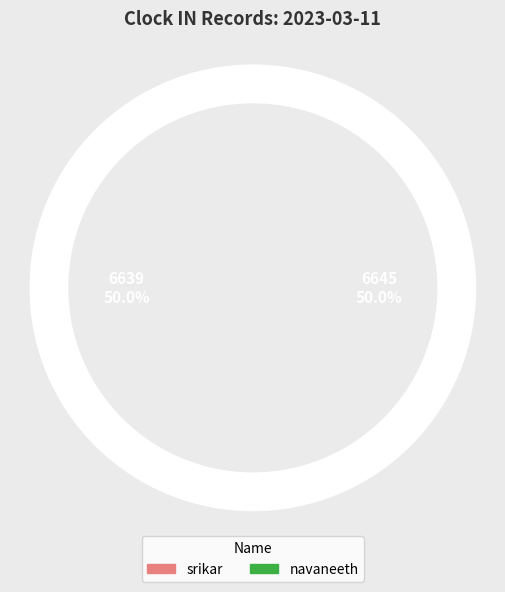

To the nearest percent, what is the combined percentage of navaneeth and srikar?

100%